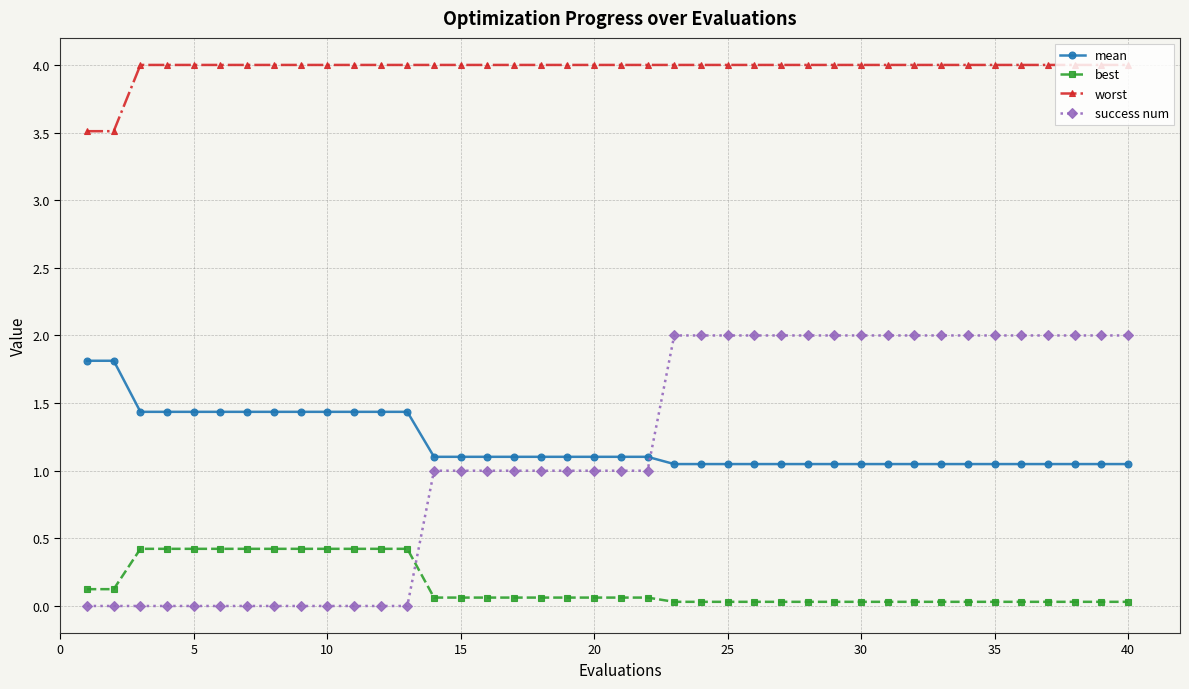

What is the minimum value for worst?

3.5